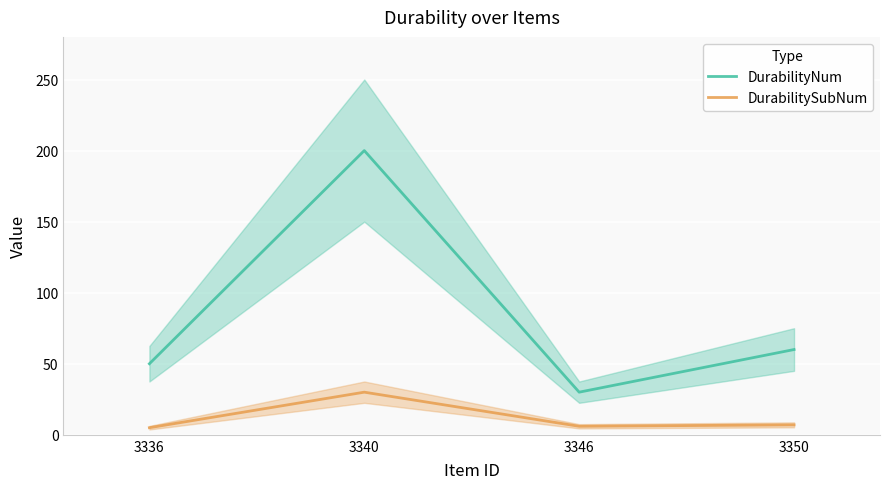

True or false: DurabilityNum has more than 0 points higher than both neighbors.

True